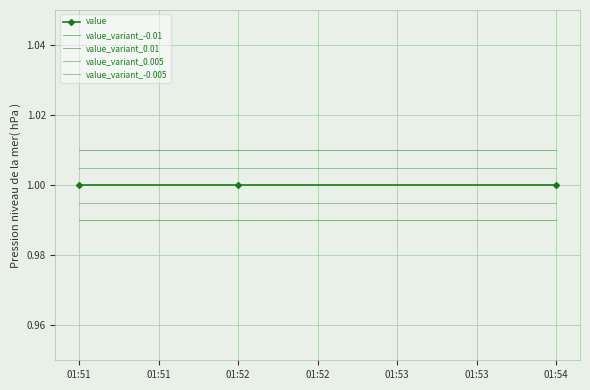

What is the value of the value_variant_0.005 point at the 2nd from the left?

1.0